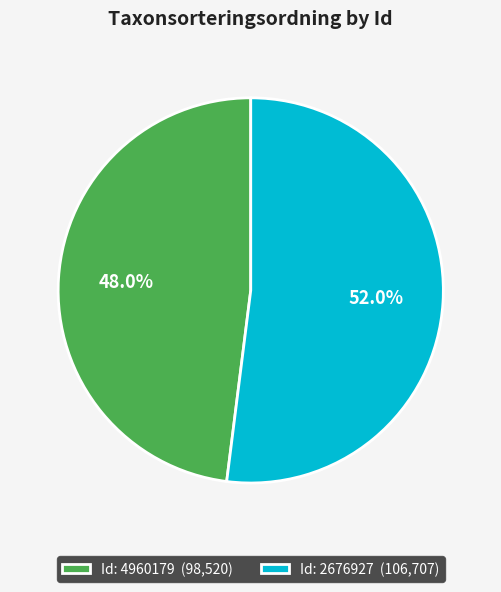

Rank the categories by value from lowest to highest.

Id: 4960179 (98,520), Id: 2676927 (106,707)